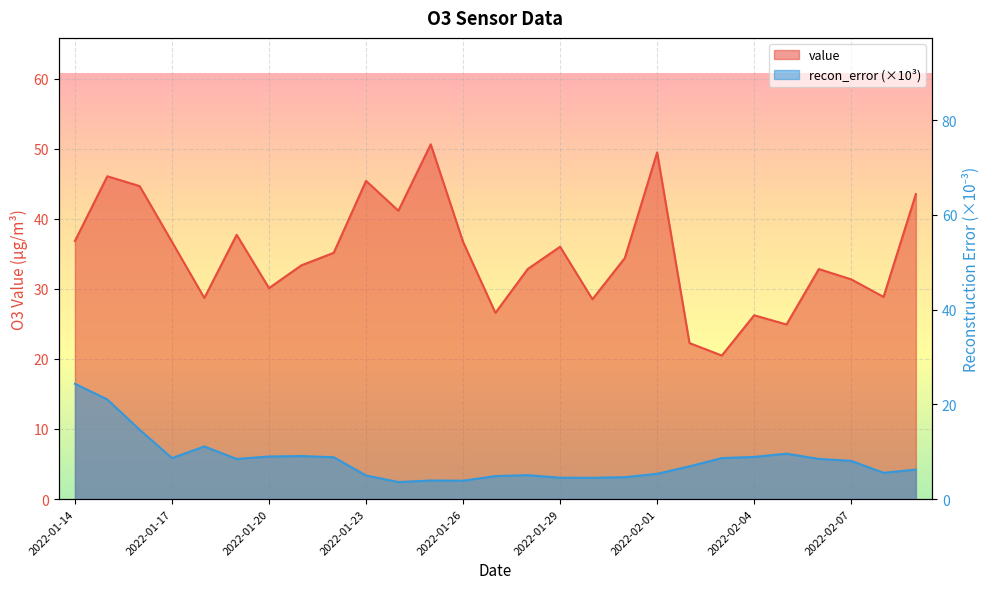

What is the label of the 19th point from the left?

2022-02-01